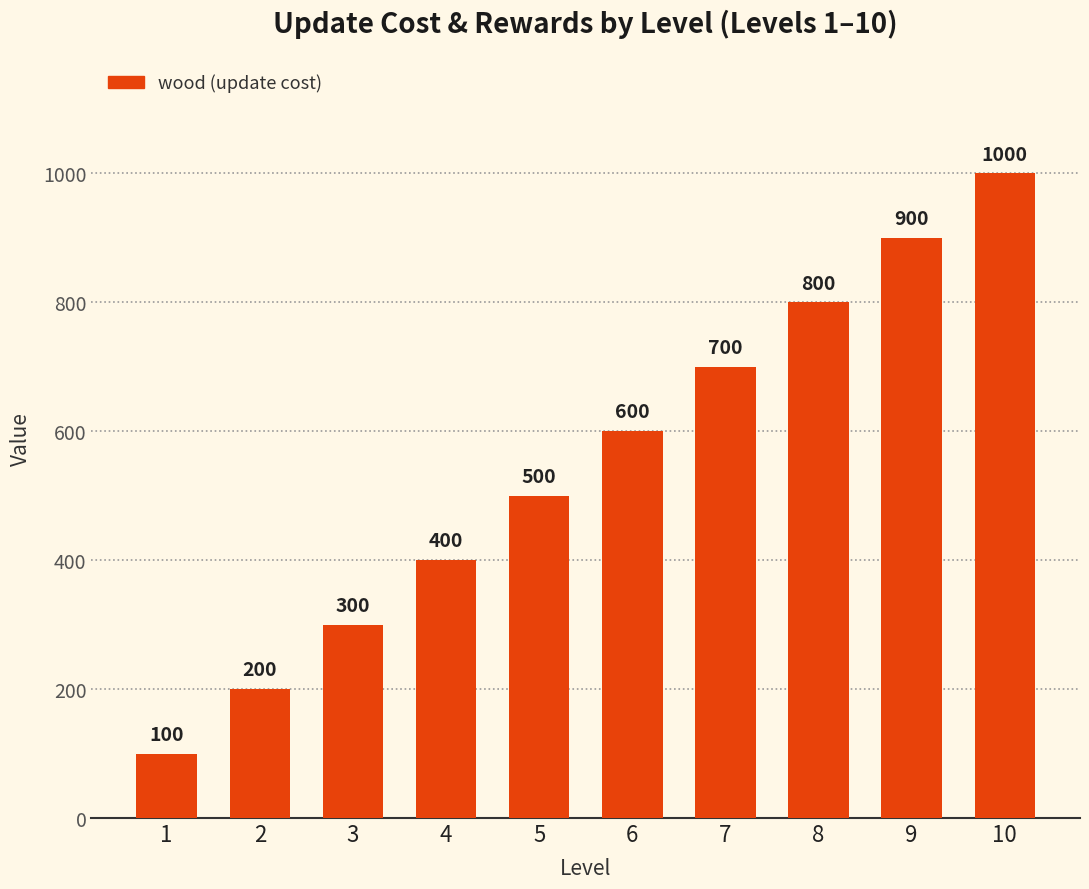

How many series are shown in this chart?

1